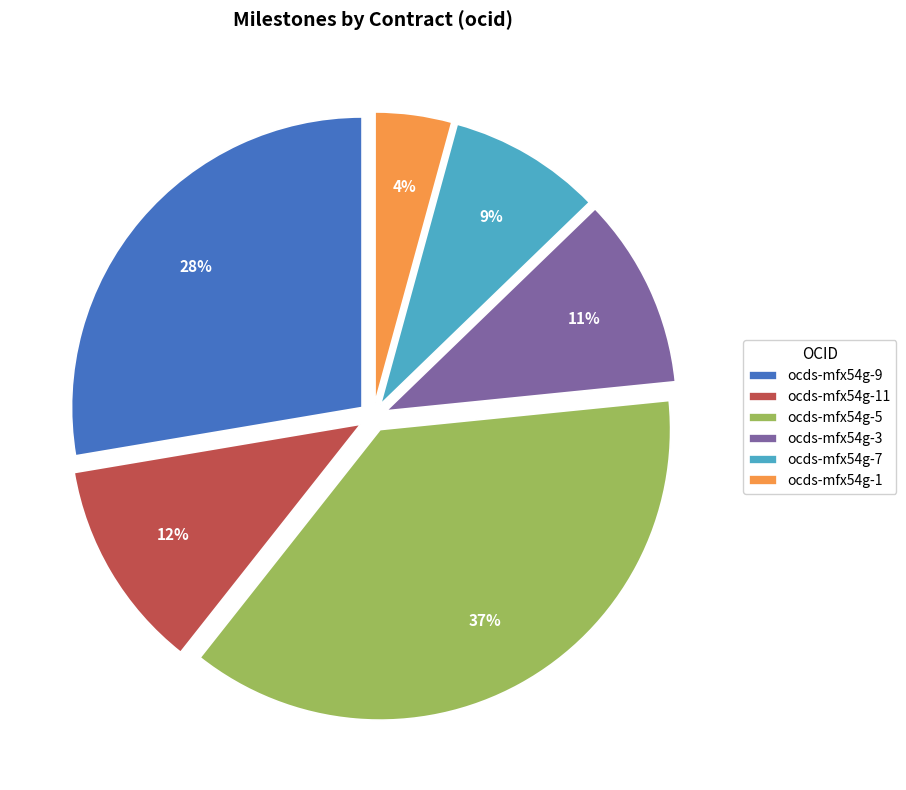

Which category has the biggest portion of the pie?

ocds-mfx54g-5